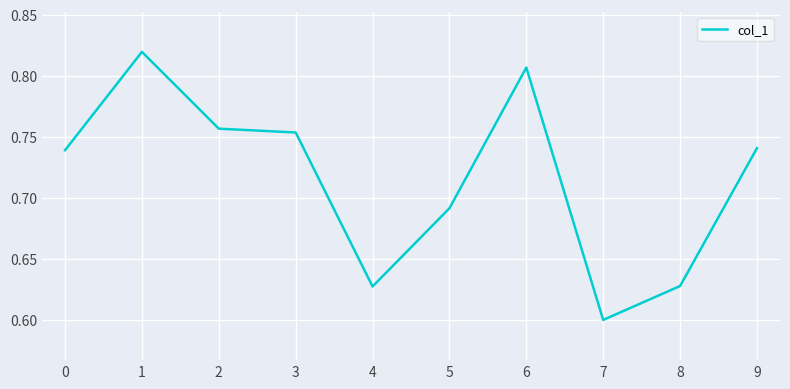

At which label is the value closest to 0?

7